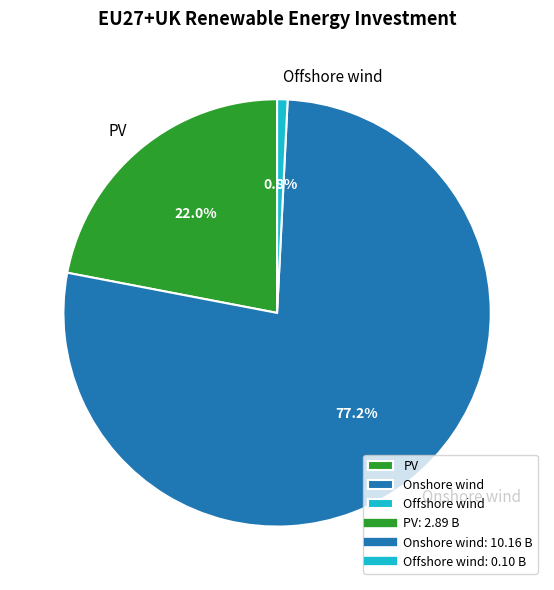

To the nearest percent, what is the combined percentage of Offshore wind and PV?

23%